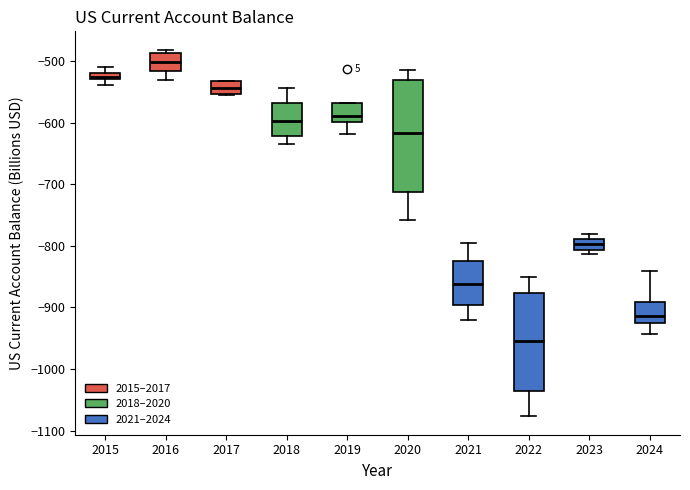

Which box's median line is the lowest?

2022